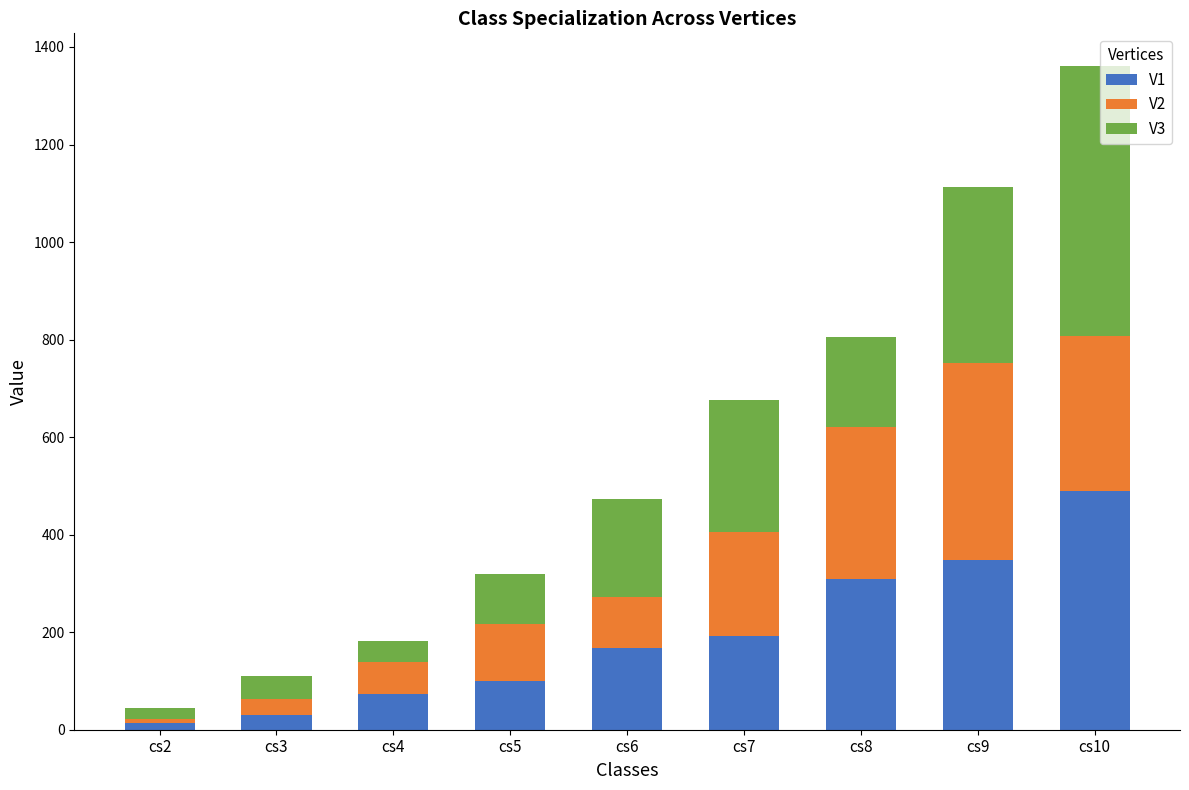

The value of V1 at cs4 is 73. True or false?

True